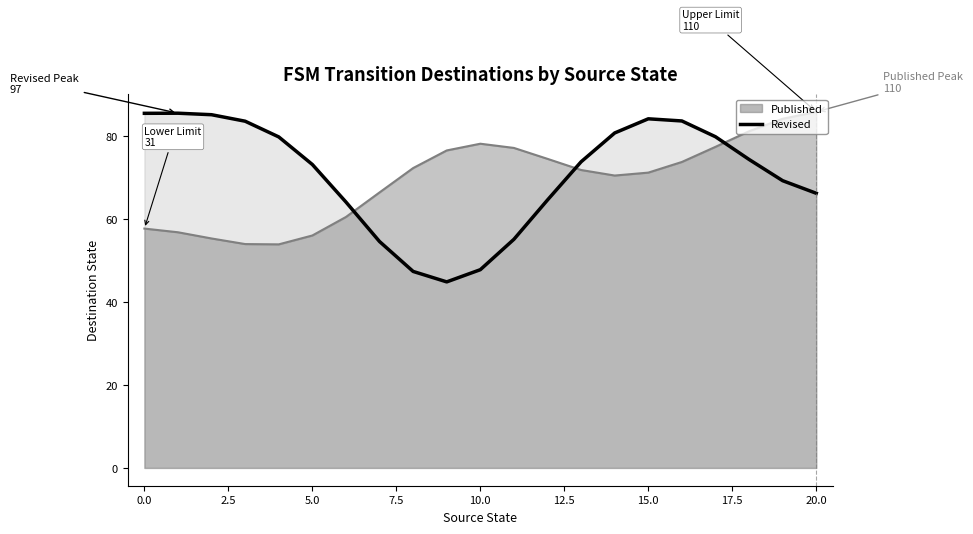

What is the change in value from −2.5 to 17.5?

-38.1